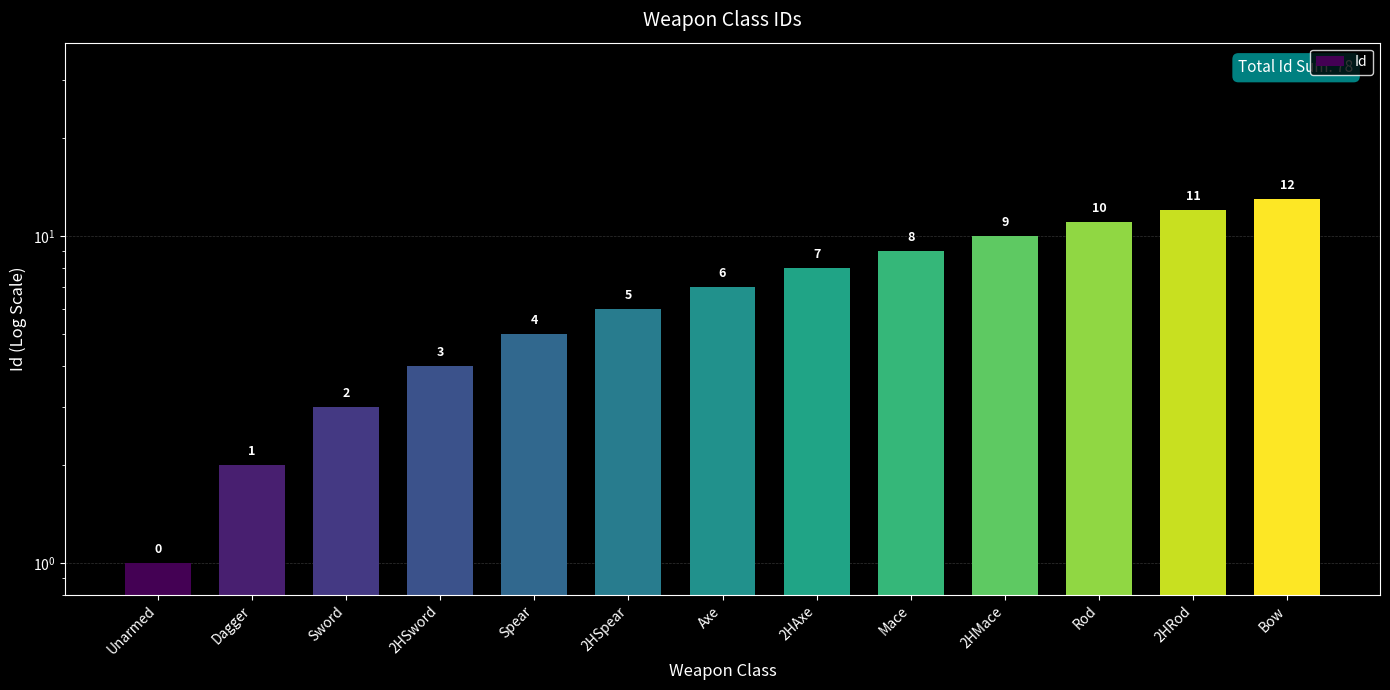

What is the label of the 8th bar from the left?

2HAxe